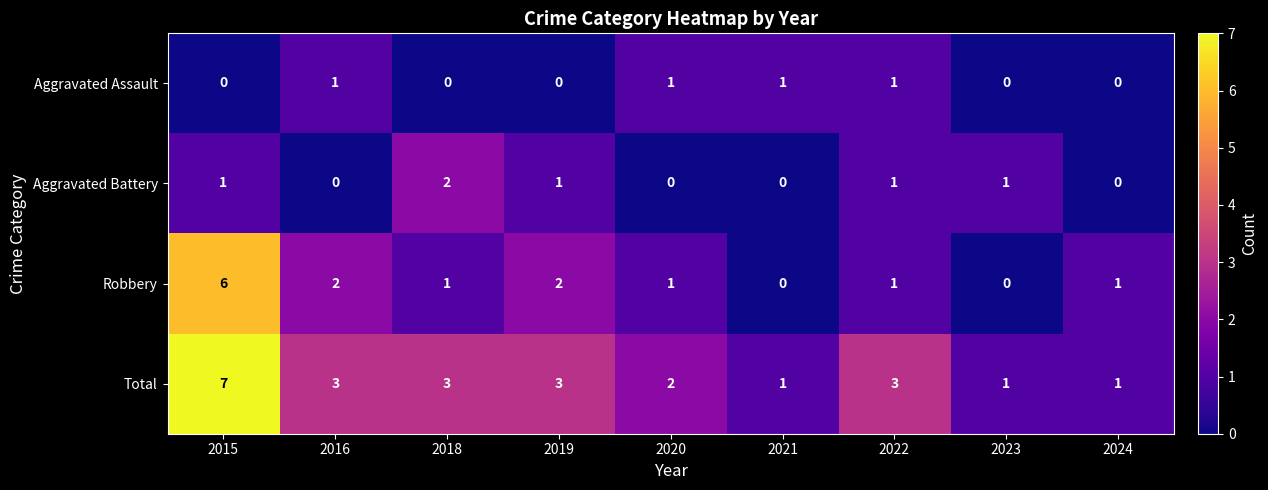

Is the value of Total at 2018 greater than the value of Robbery at 2016?

Yes